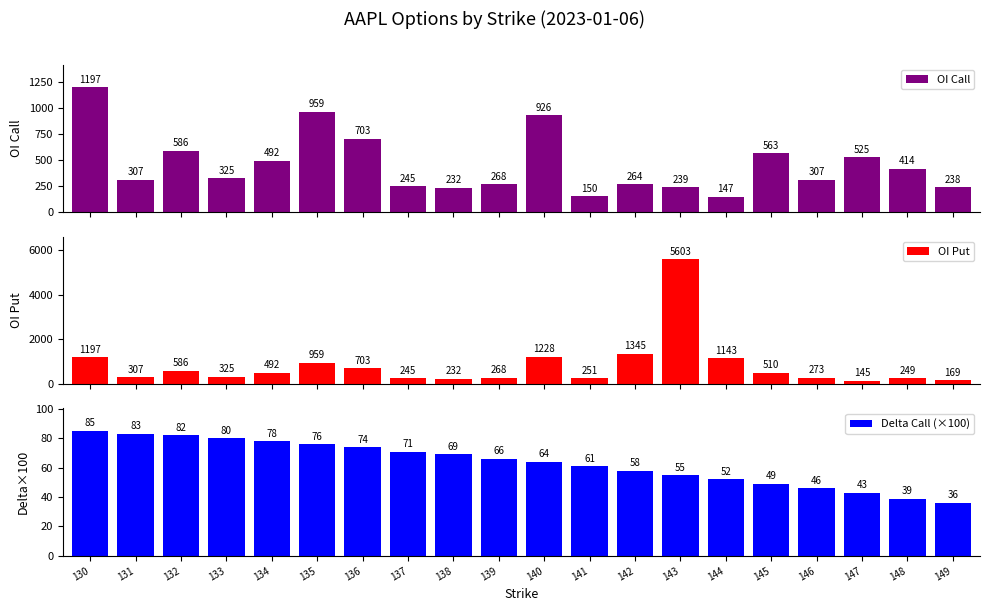

True or false: OI Call has a value of 209 at 135.

False